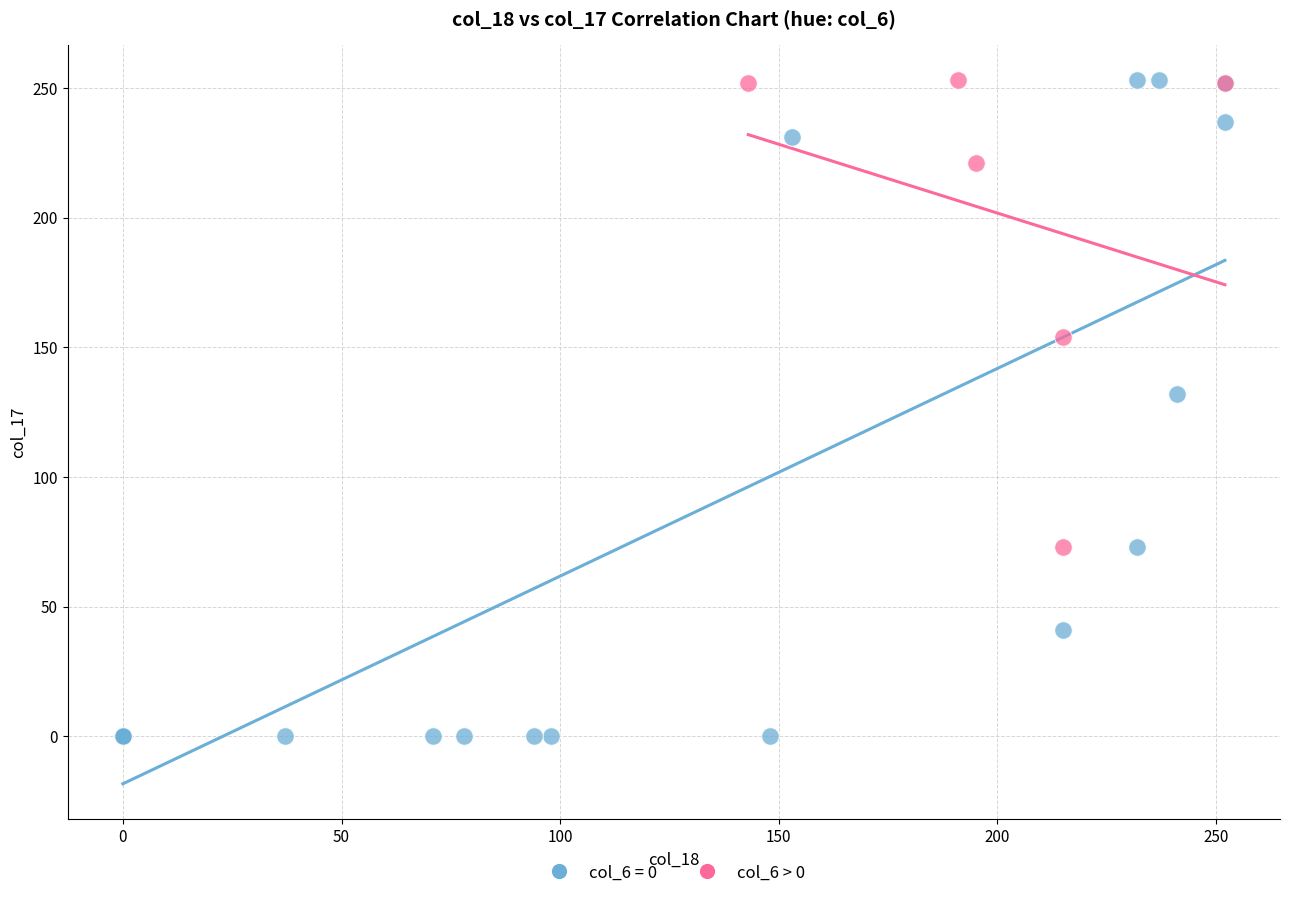

Which series reaches the minimum Y coordinate?

col_6 = 0